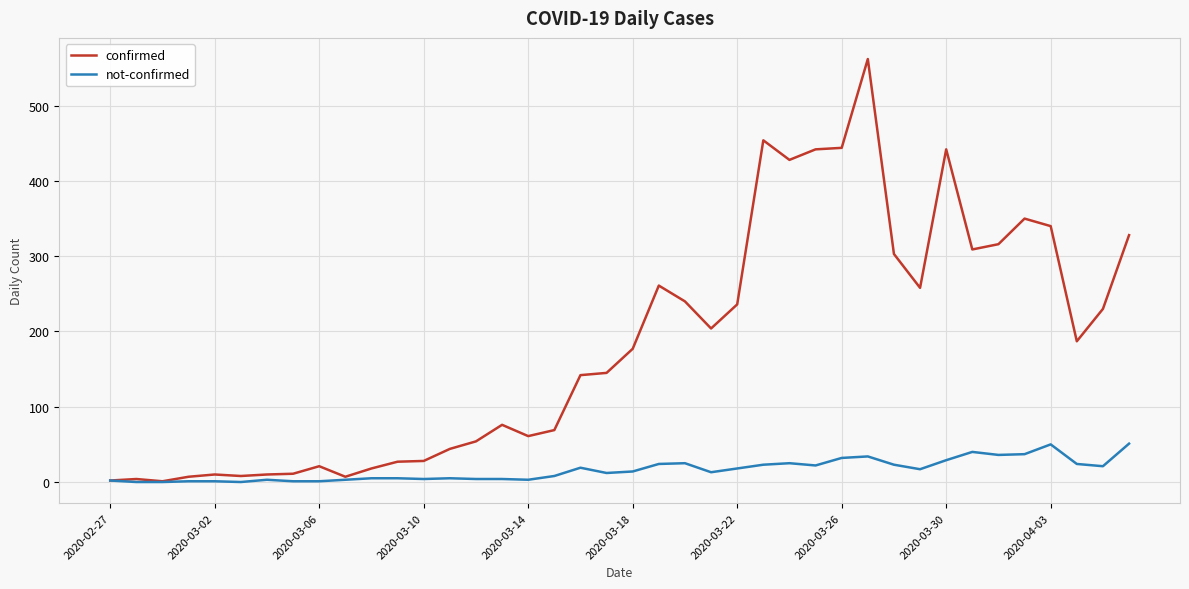

Rank the series by their average value, from highest to lowest.

confirmed, not-confirmed